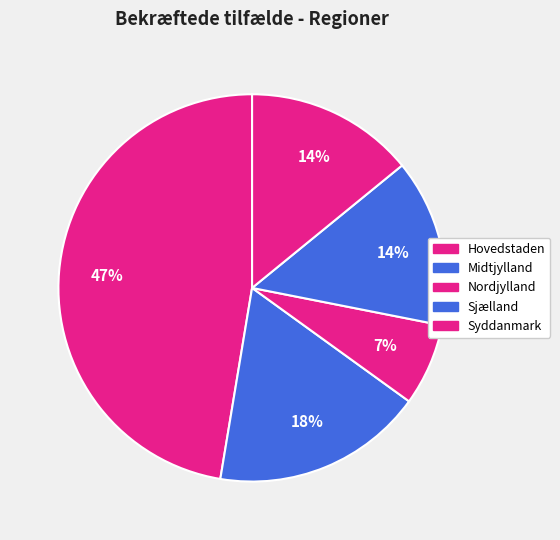

How much of the chart is everything except Hovedstaden?

52.6%